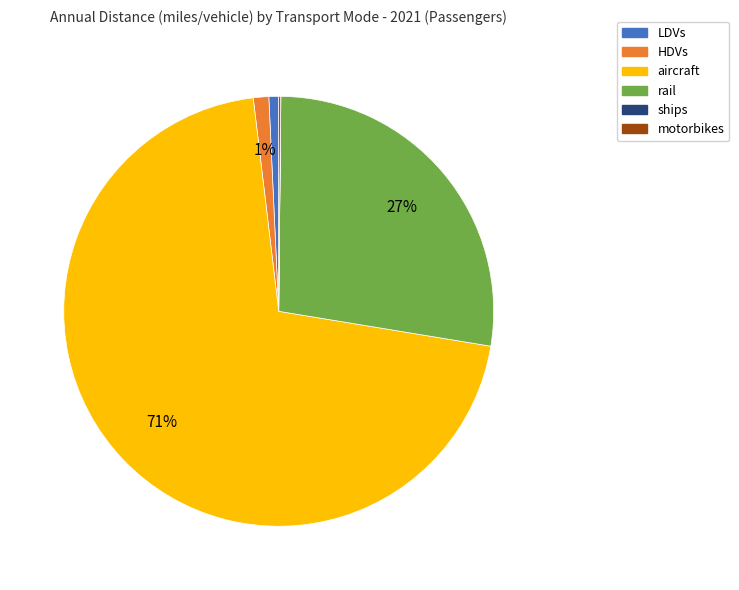

Between rail and HDVs, which is larger?

rail